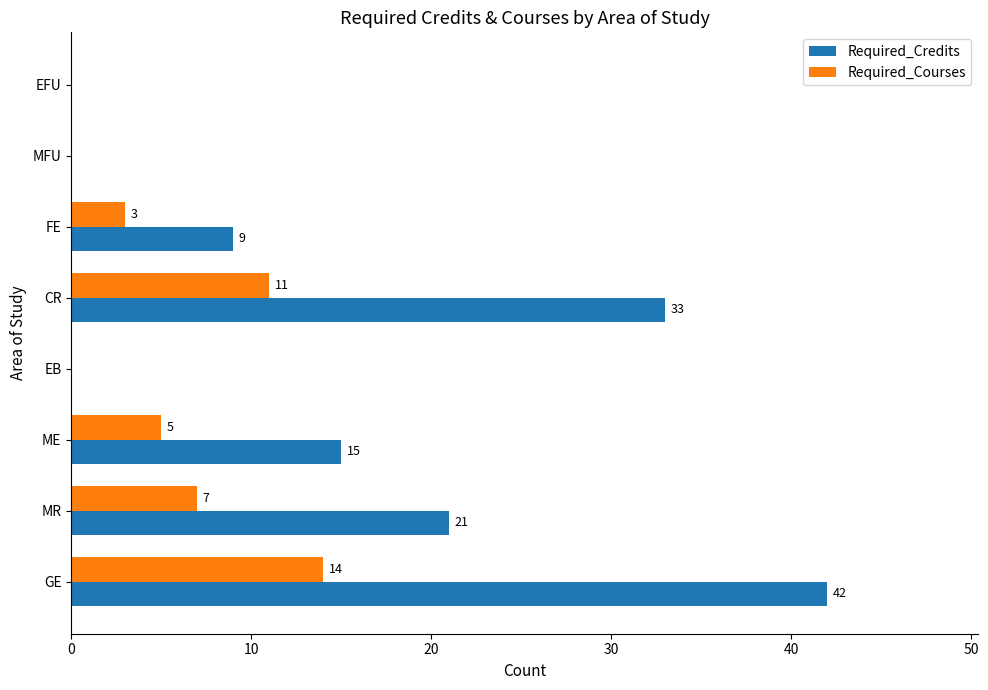

Is it true that Required_Courses equals 3 at FE?

True